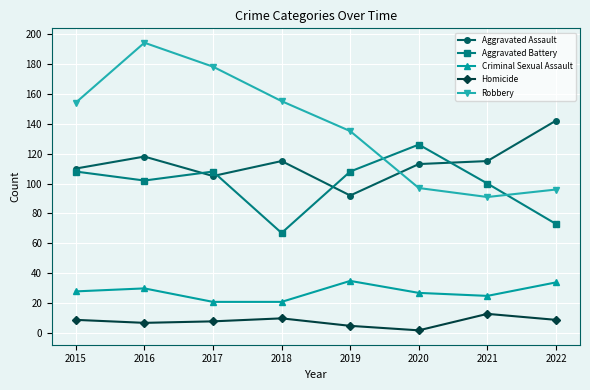

Between 2019 and 2021, which series saw the biggest shift?

Robbery